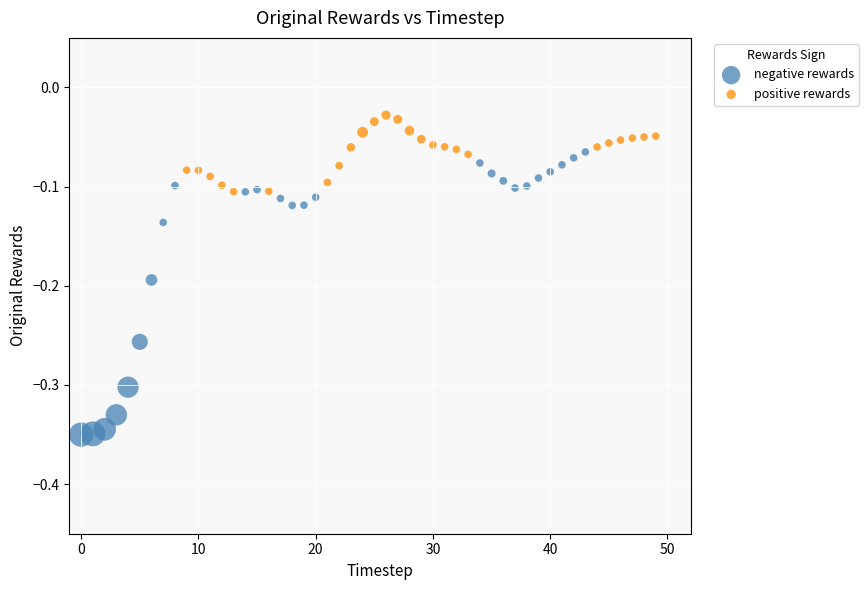

Which series reaches the minimum Y coordinate?

negative rewards